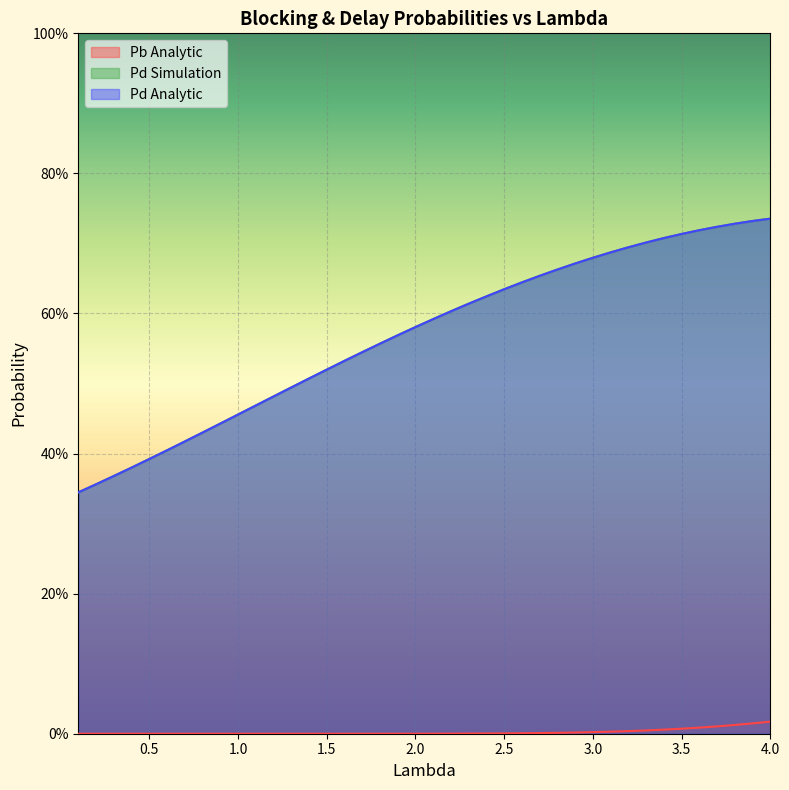

True or false: Pb Analytic has a value of 0.0 at 3.7.

True